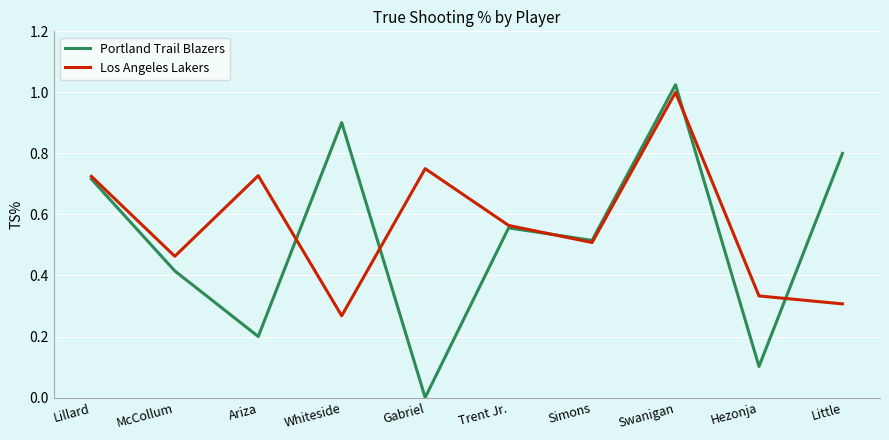

At which label does Portland Trail Blazers reach its peak?

Swanigan